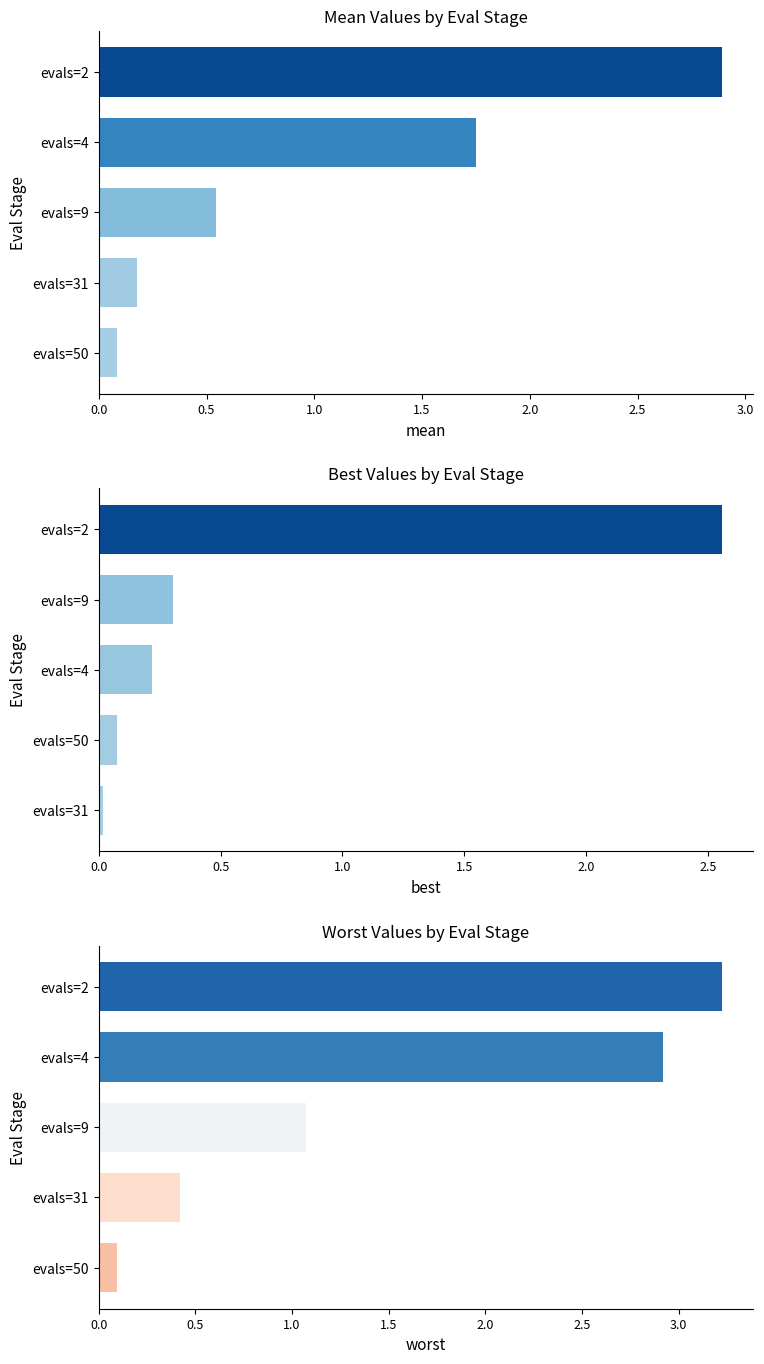

Read the best value at evals=2.

2.6